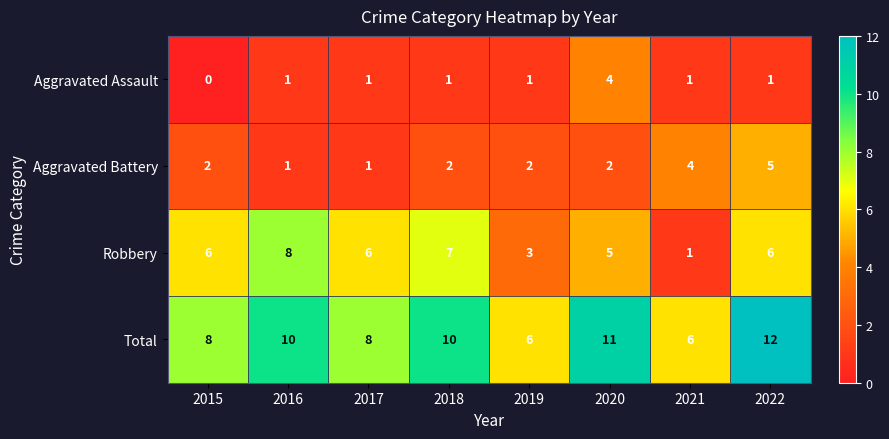

What is the approximate value of Robbery at 2016?

8